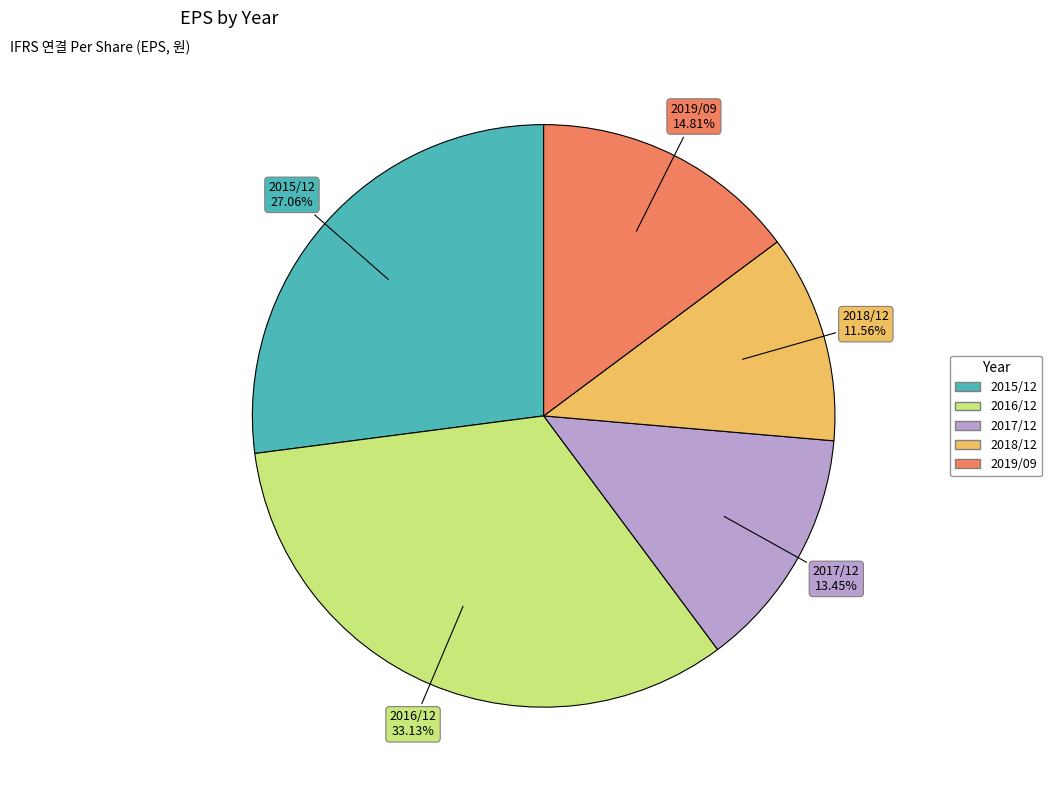

To the nearest percent, what portion does 2018/12 represent?

12%